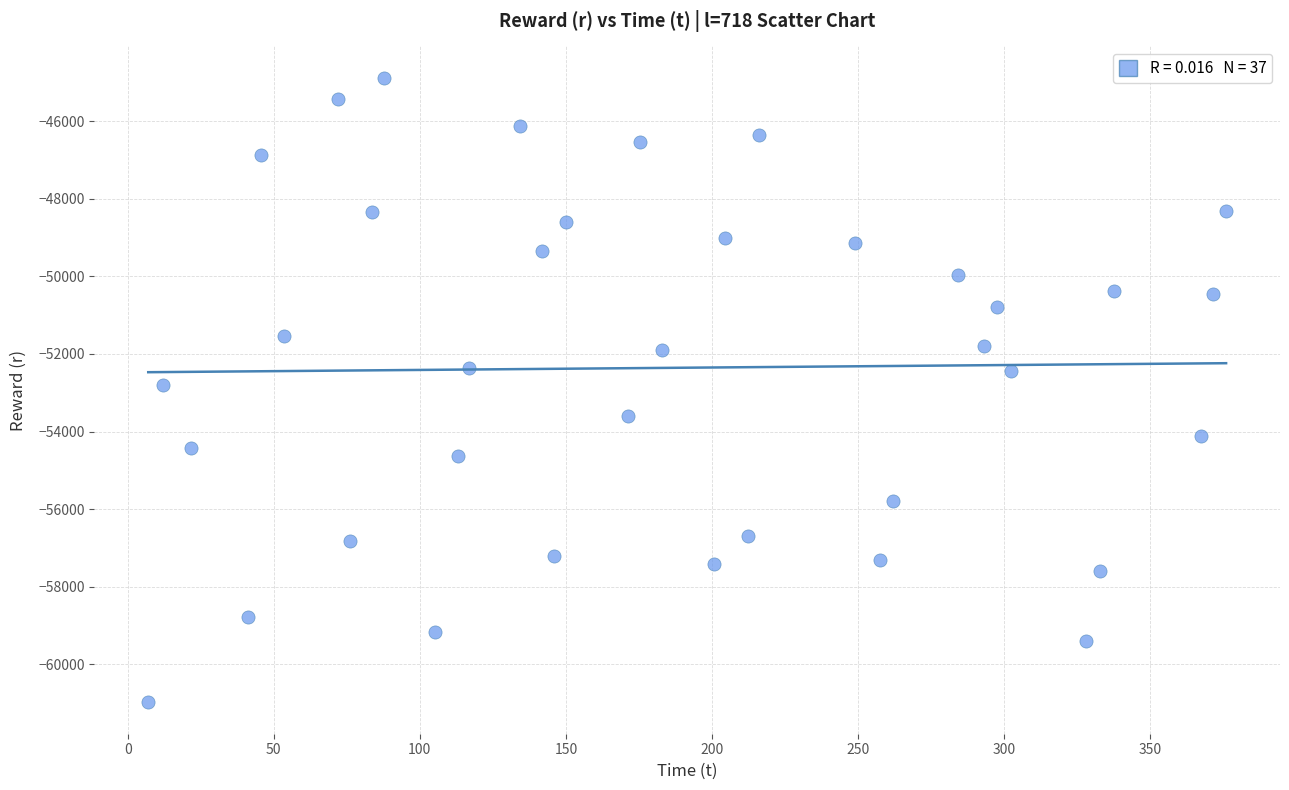

What is the range of Y values (max minus min)?

16120